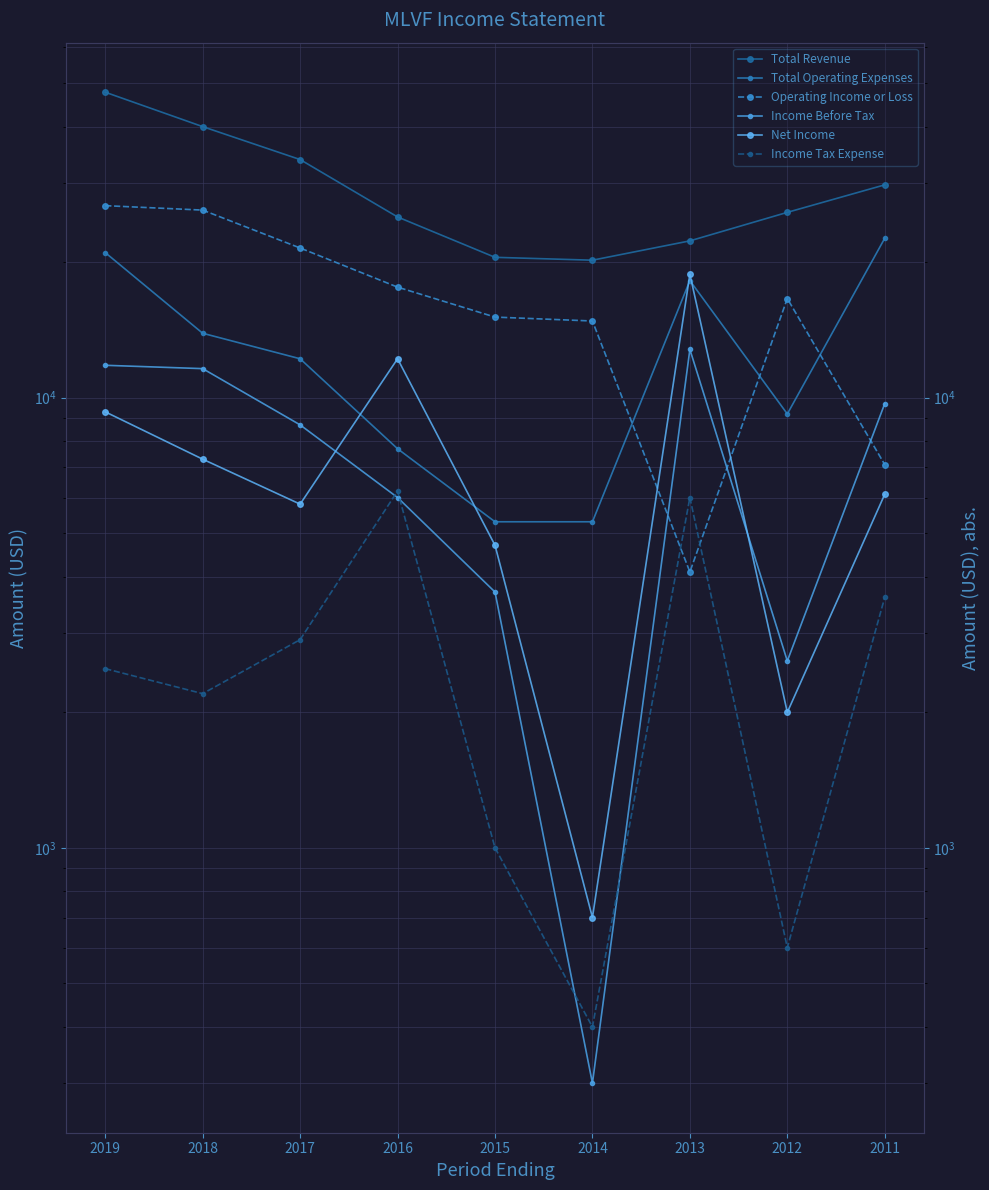

What are all the series names shown in the legend?

Total Revenue, Total Operating Expenses, Operating Income or Loss, Income Before Tax, Net Income, Income Tax Expense